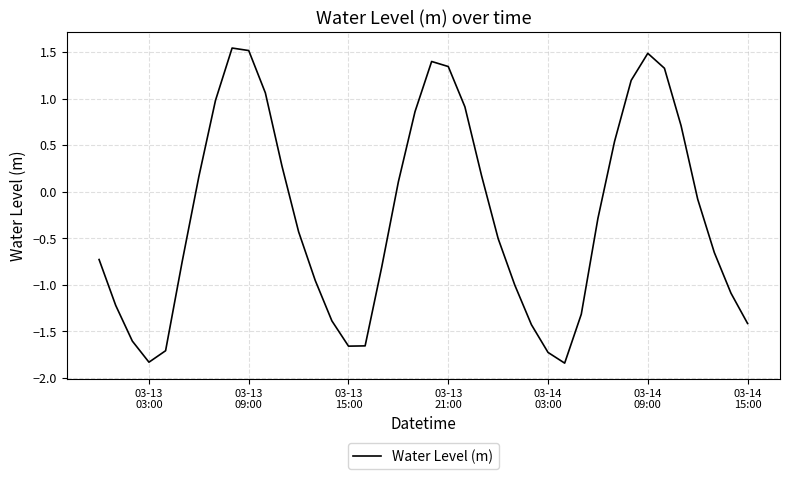

Is this an area chart (filled region under the line)?

No